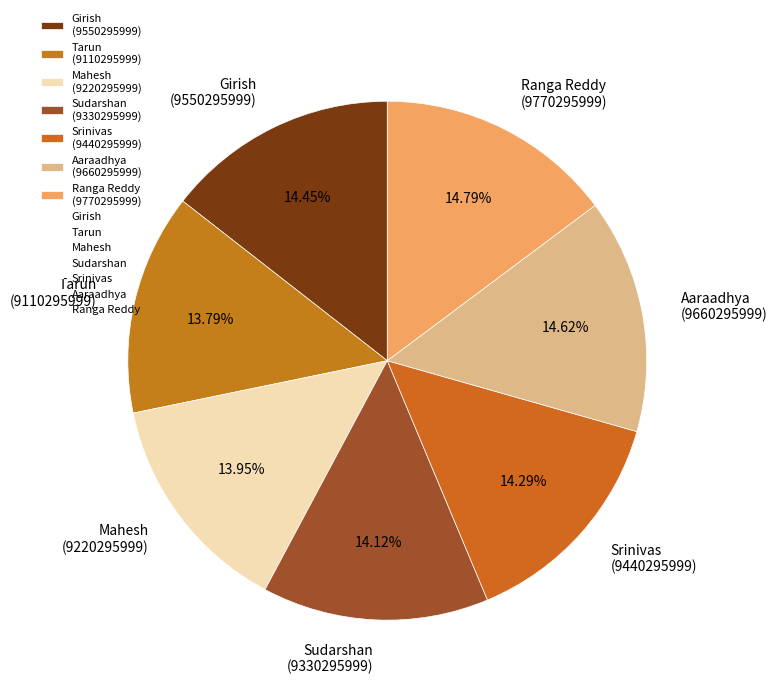

Is Ranga Reddy the majority of the pie?

No